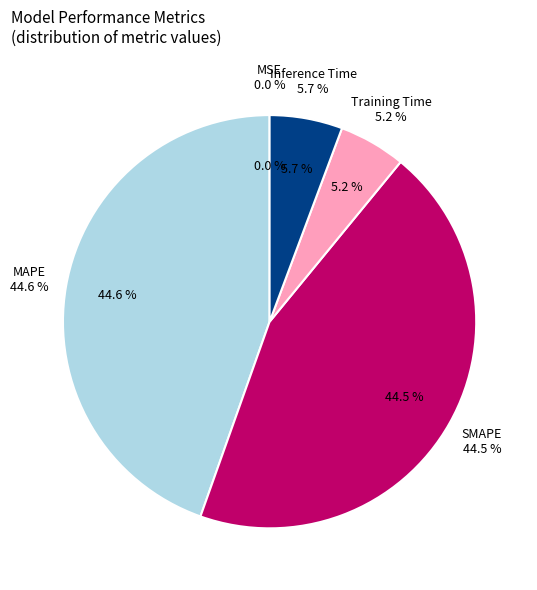

Is there a majority slice in this chart?

No